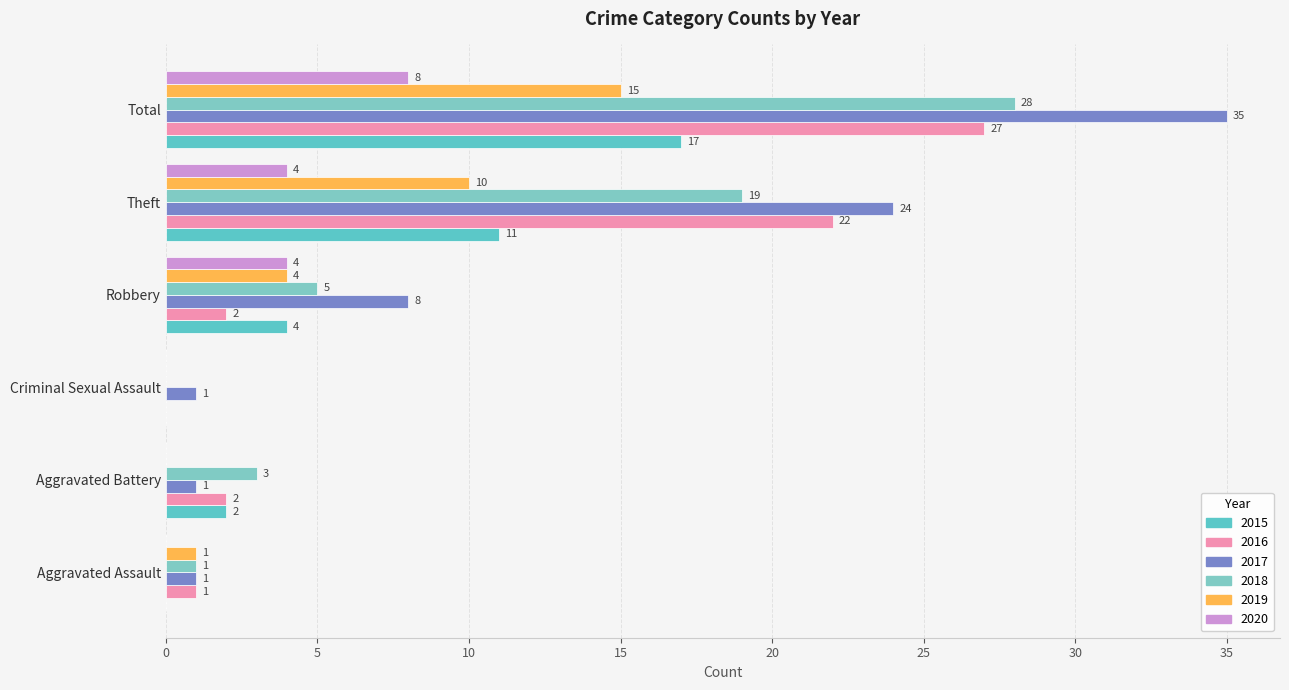

What is the sum of all 2020 values?

16